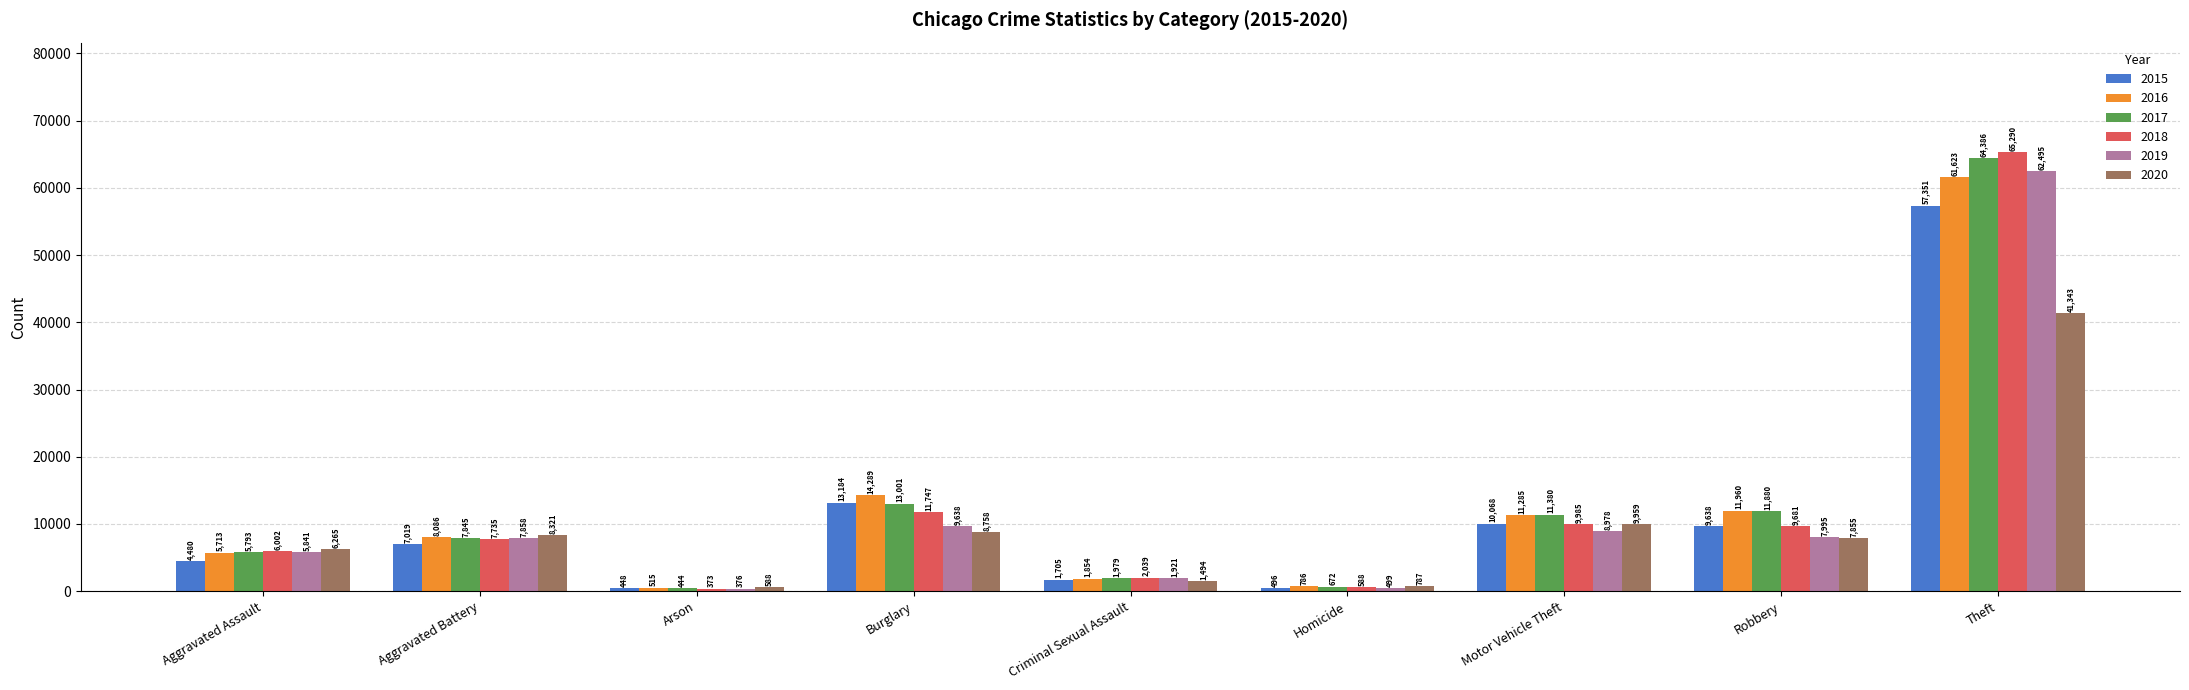

What is the greatest value displayed?

65290